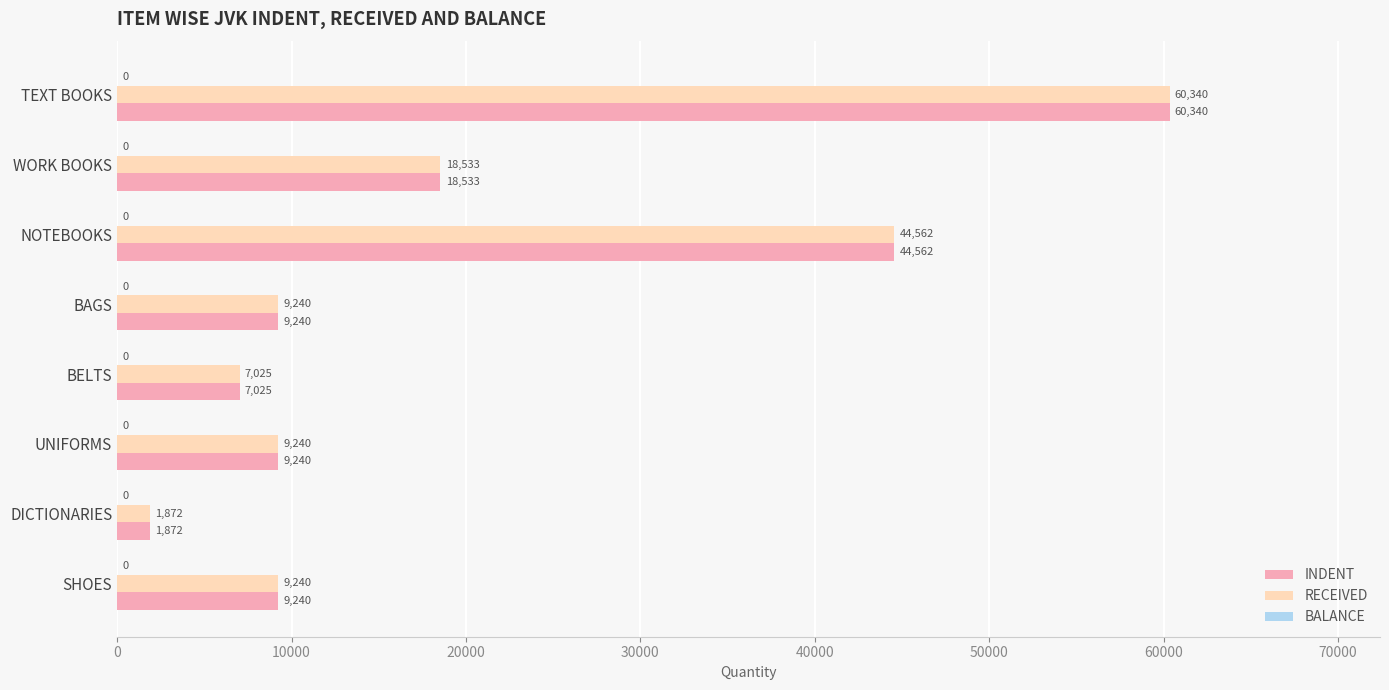

At which label does RECEIVED reach its peak?

TEXT BOOKS